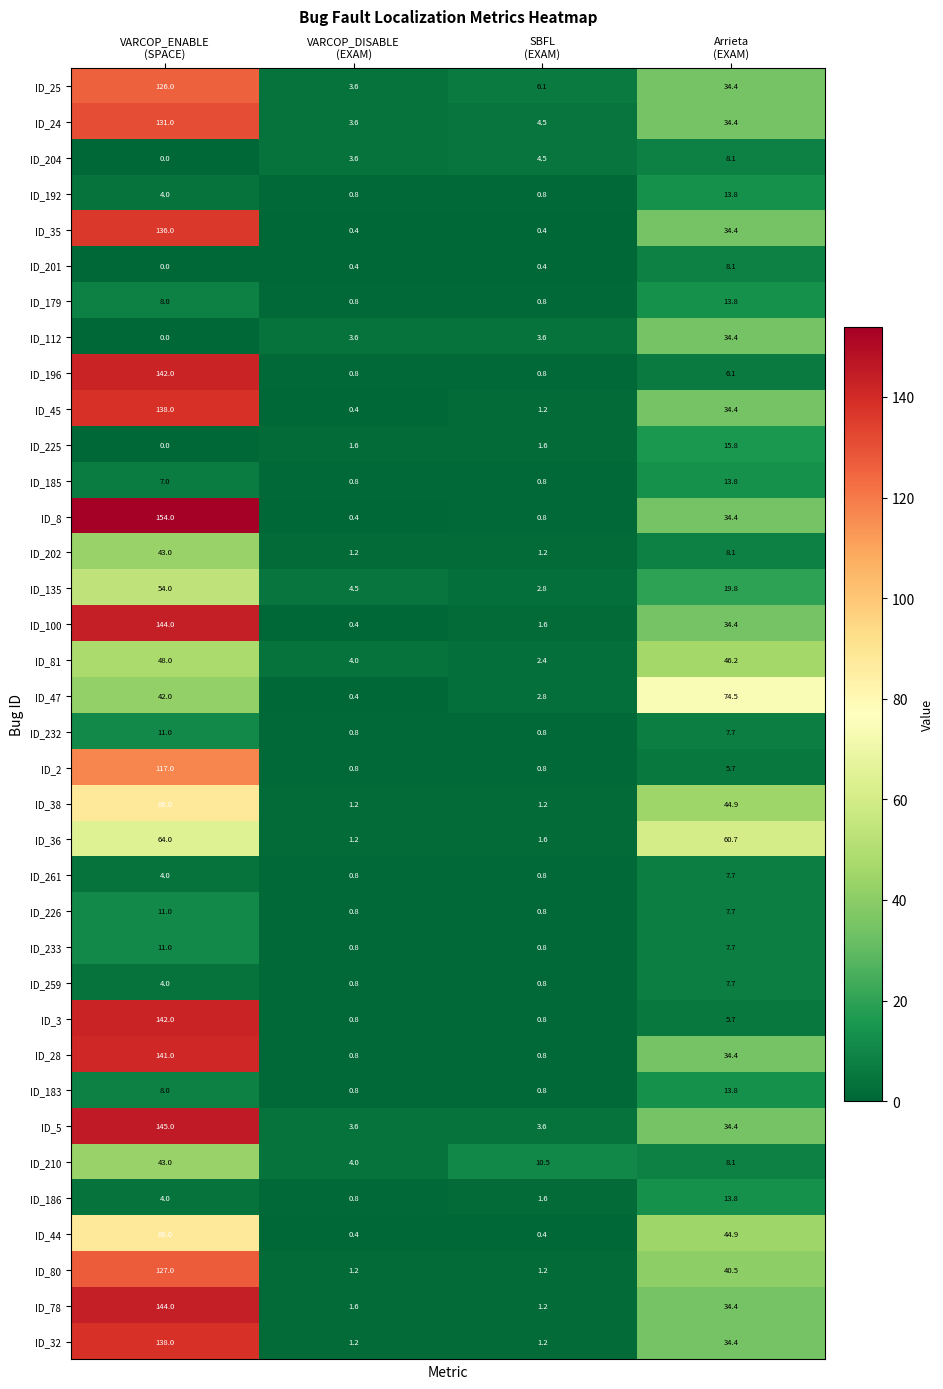

Which series has the largest range (max minus min)?

ID_8